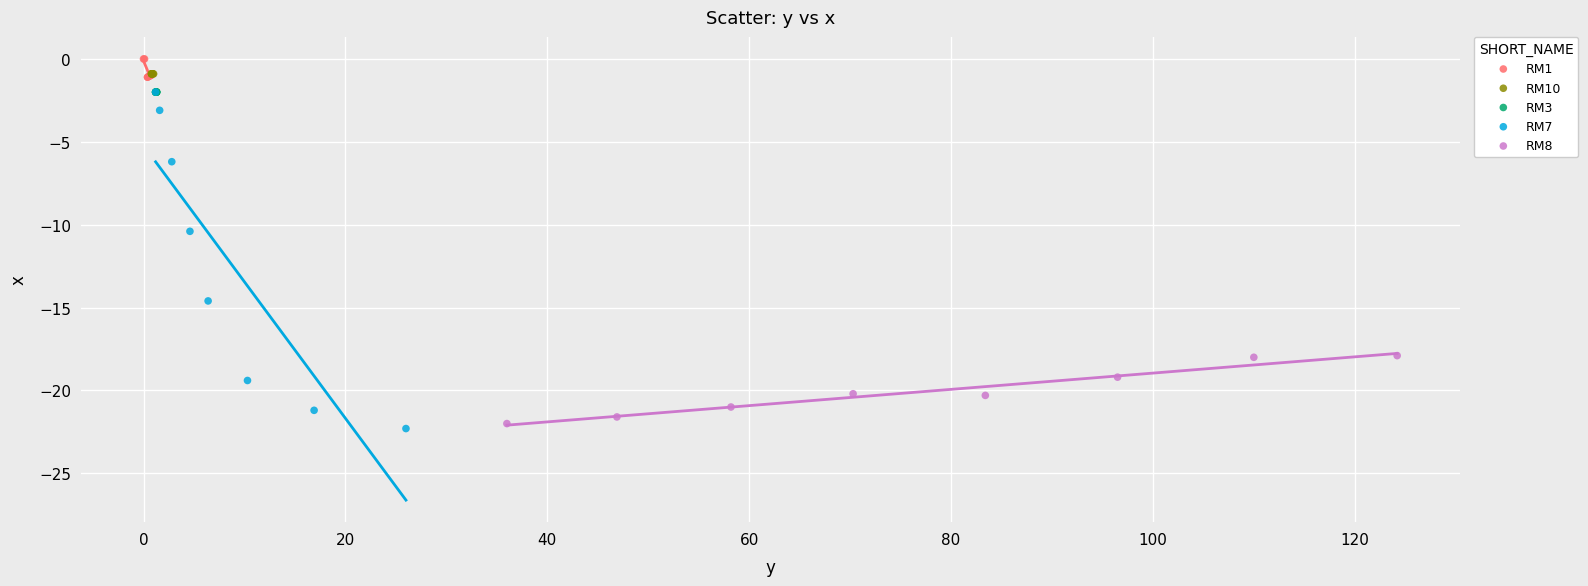

Which series reaches the minimum Y coordinate?

RM7